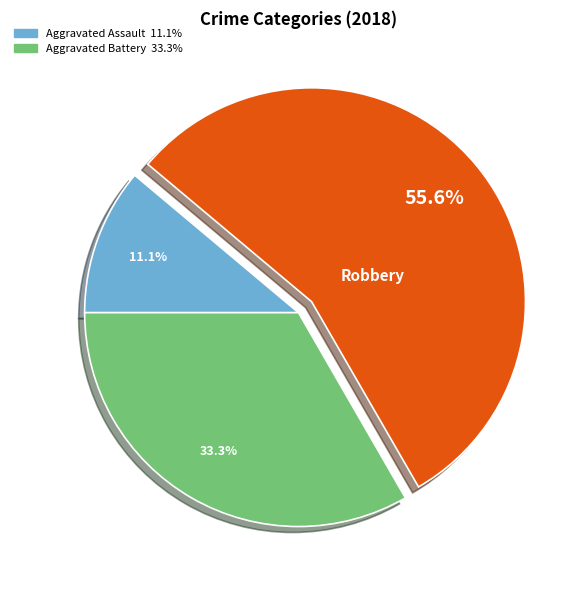

Does any single category account for the majority?

Yes